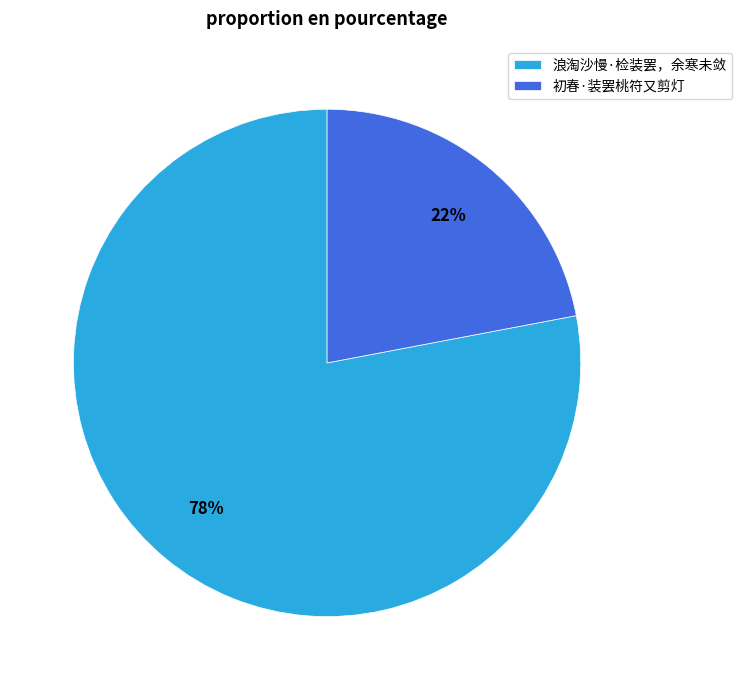

What percentage is the 浪淘沙慢·检装罢，余寒未敛 slice, to the nearest percent?

78%